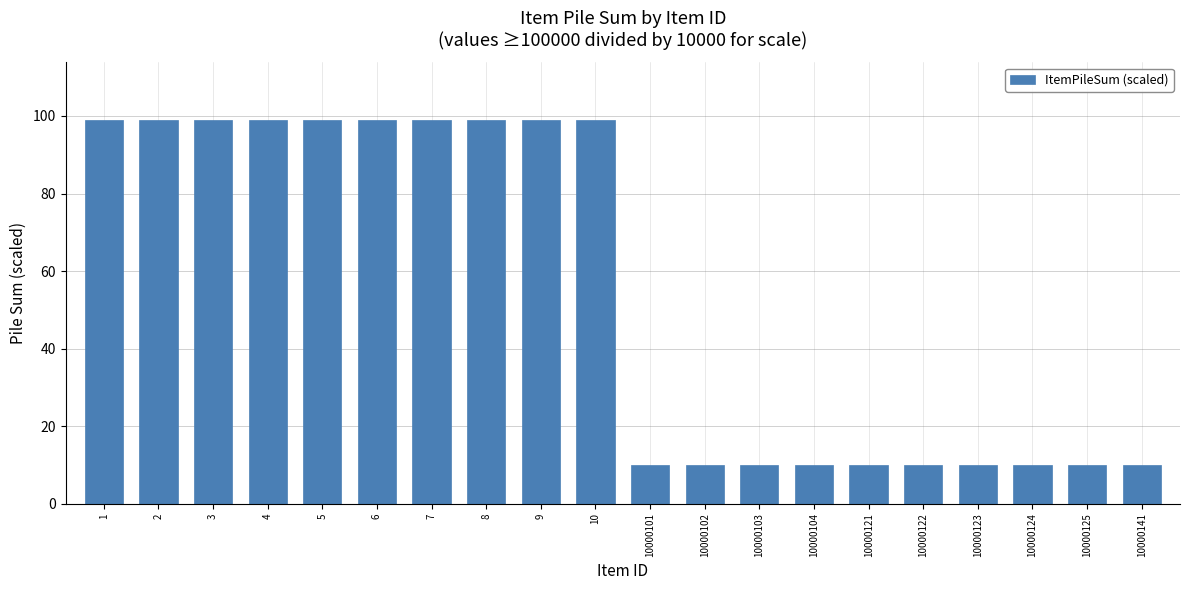

What is the difference between the second highest and second lowest values?

89